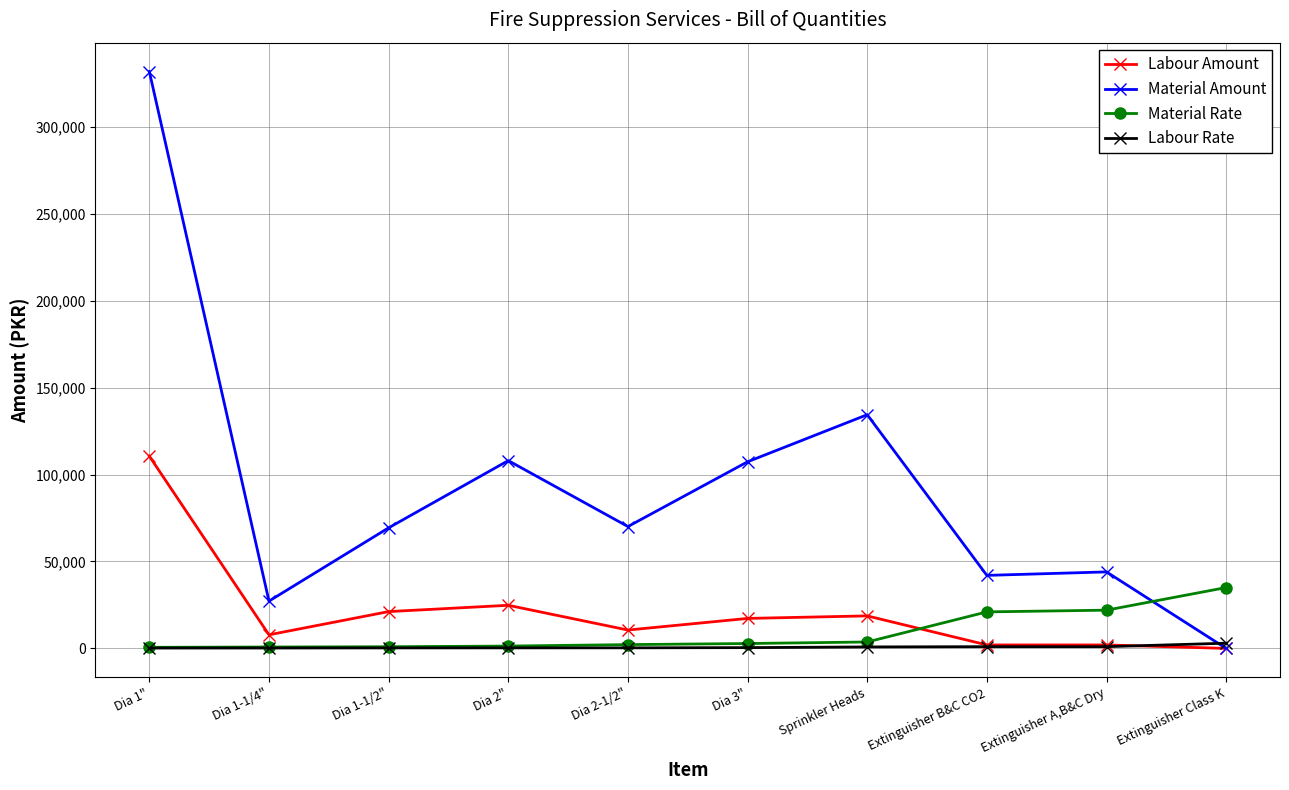

What is the difference between the highest and lowest values at Dia 1-1/2"?

69060.0